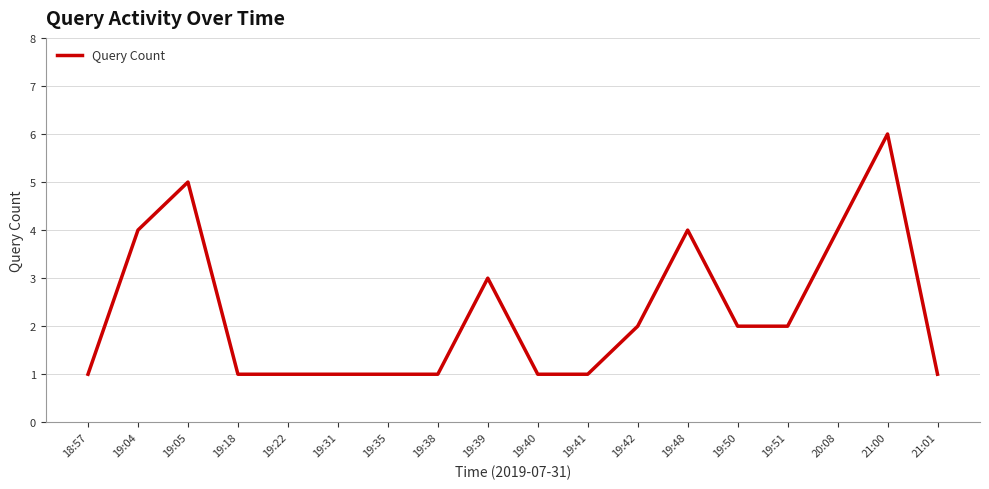

How many distinct data groups are displayed?

1